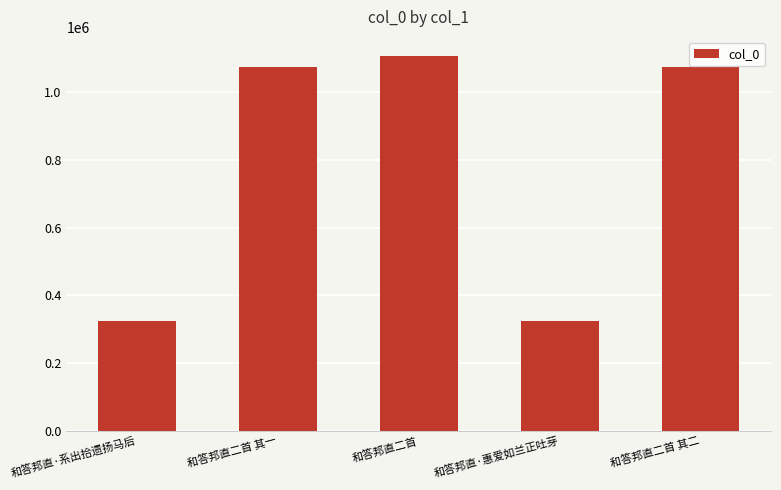

What is the value of the 1st bar from the left?

324307